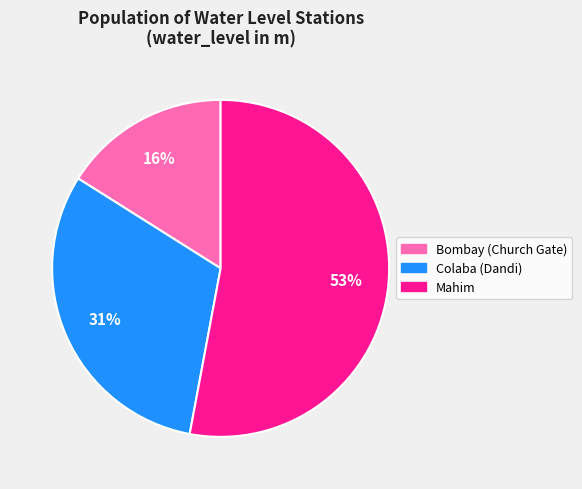

How many slices are in this pie chart?

3